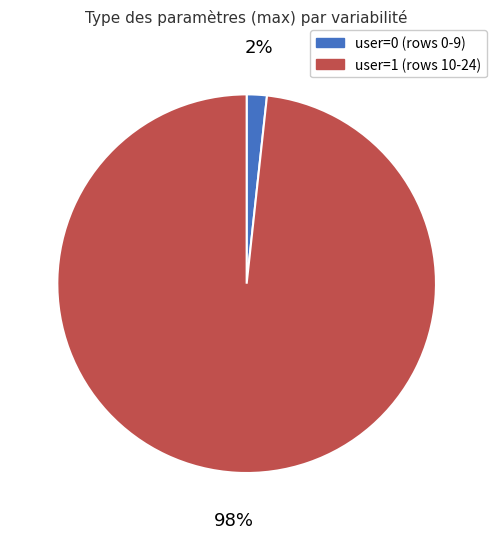

Does any single category account for the majority?

Yes